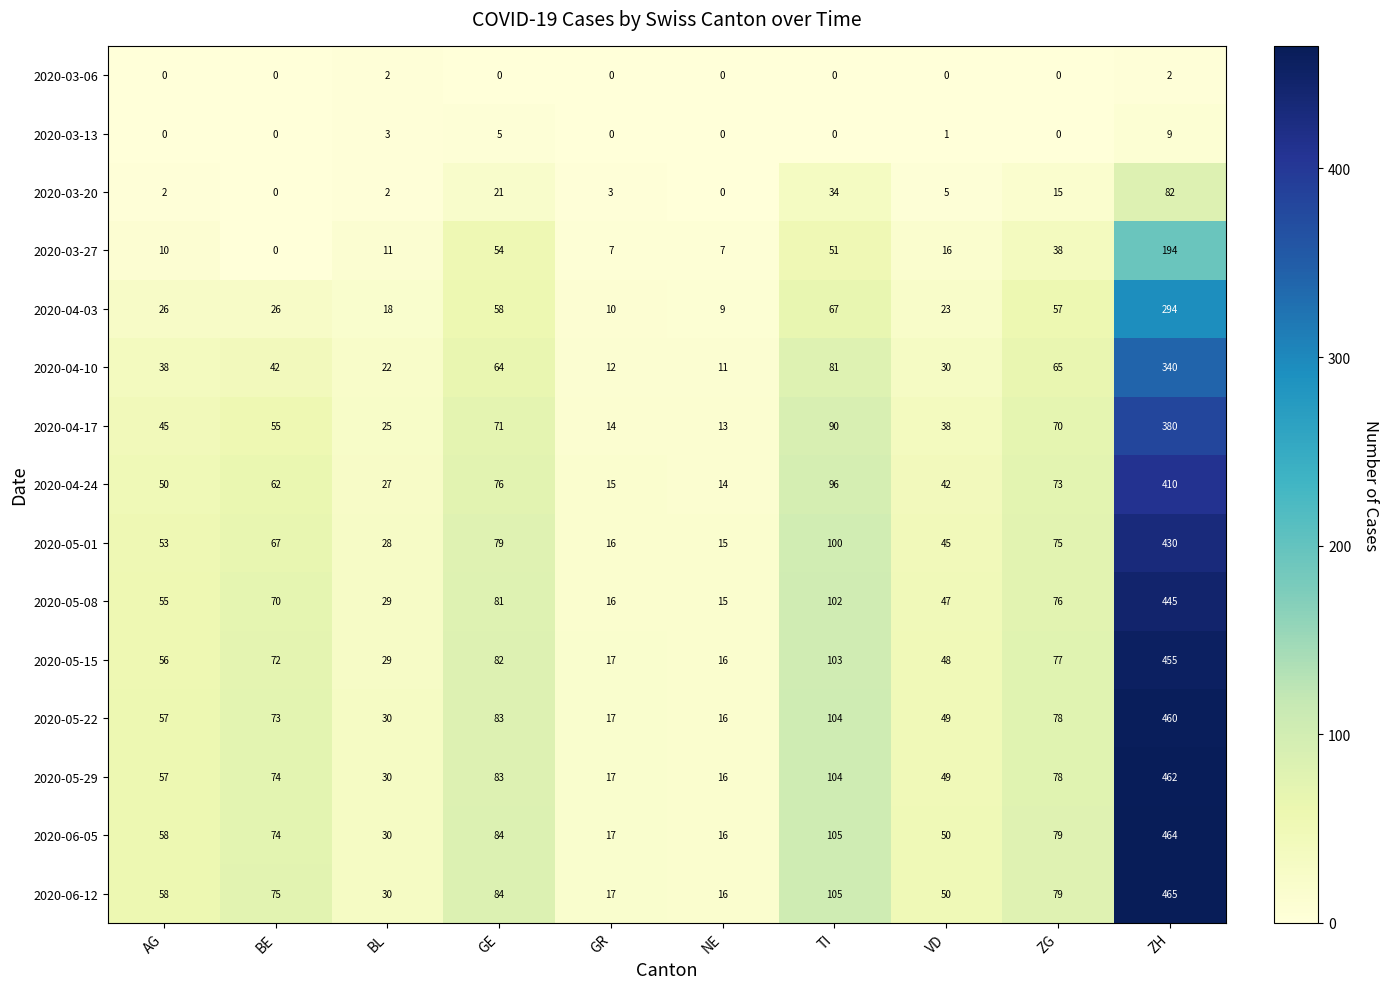

At which label does 2020-04-17 reach its minimum?

NE